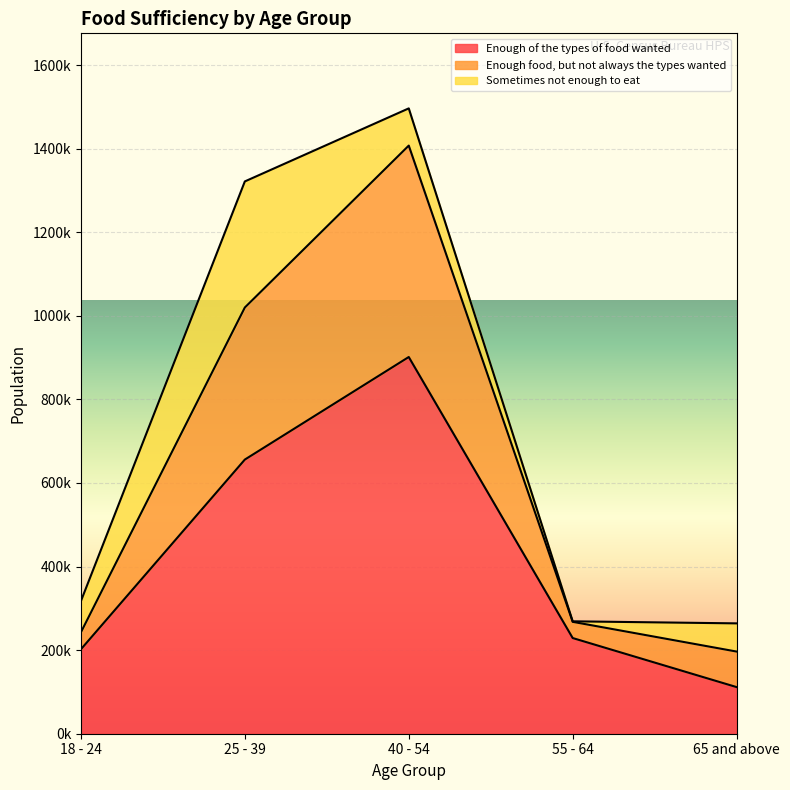

Count the number of categories in the chart.

5